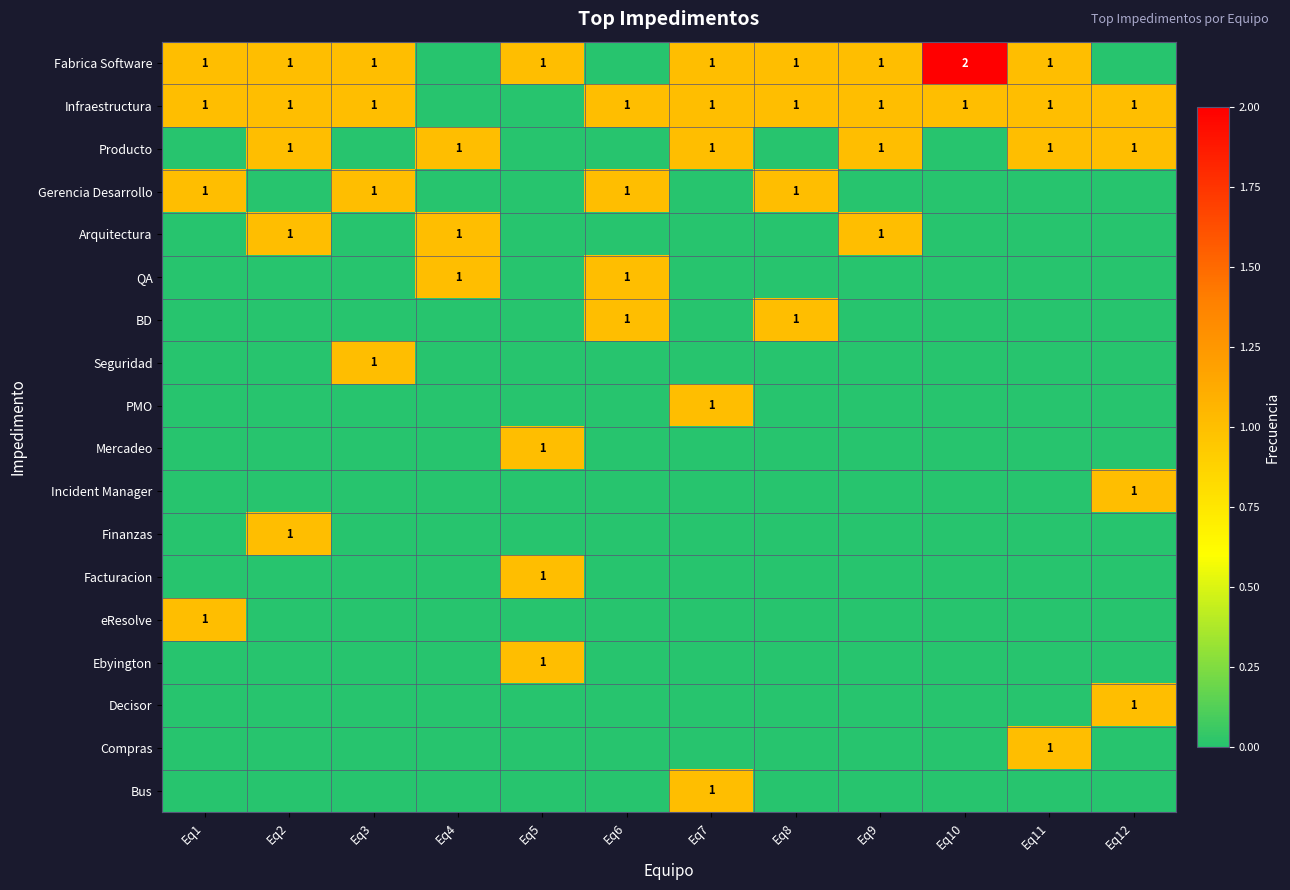

Is it true that PMO equals 0 at Eq2?

True